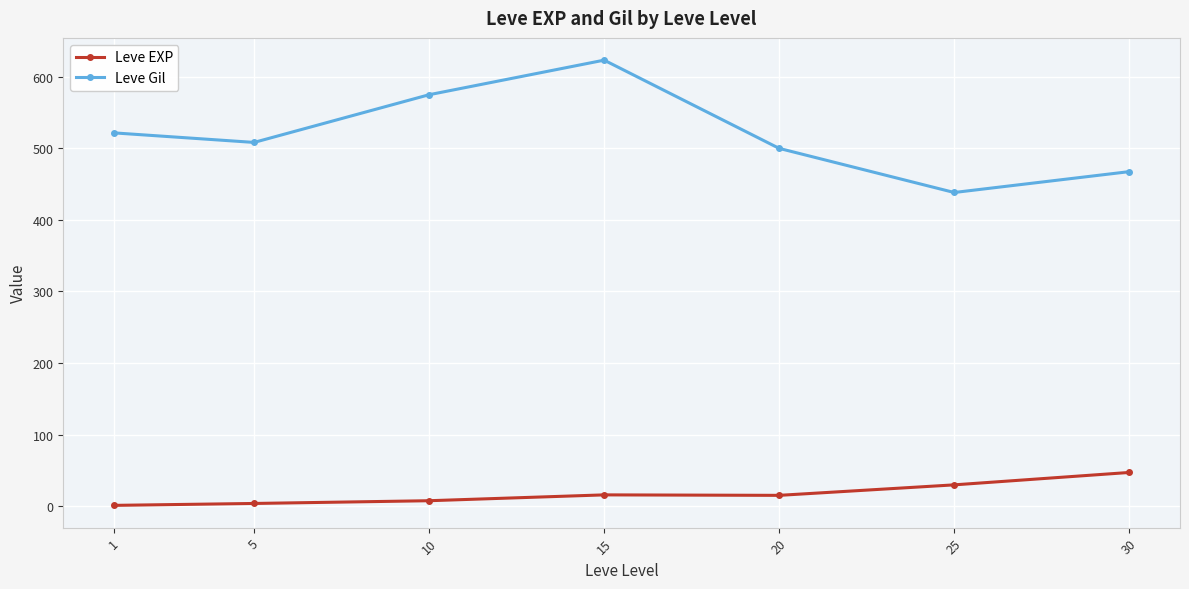

Between 5 and 15, which series saw the biggest shift?

Leve Gil